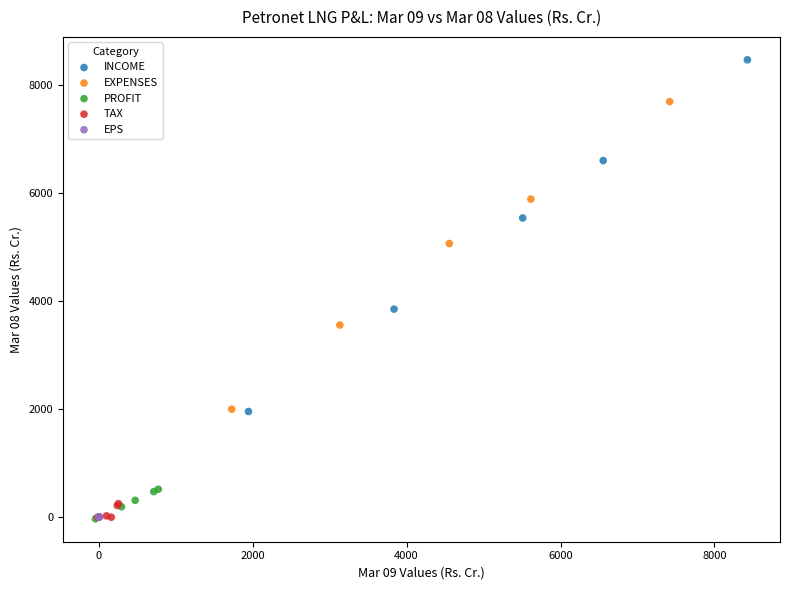

Which series has the widest spread of Y values?

INCOME